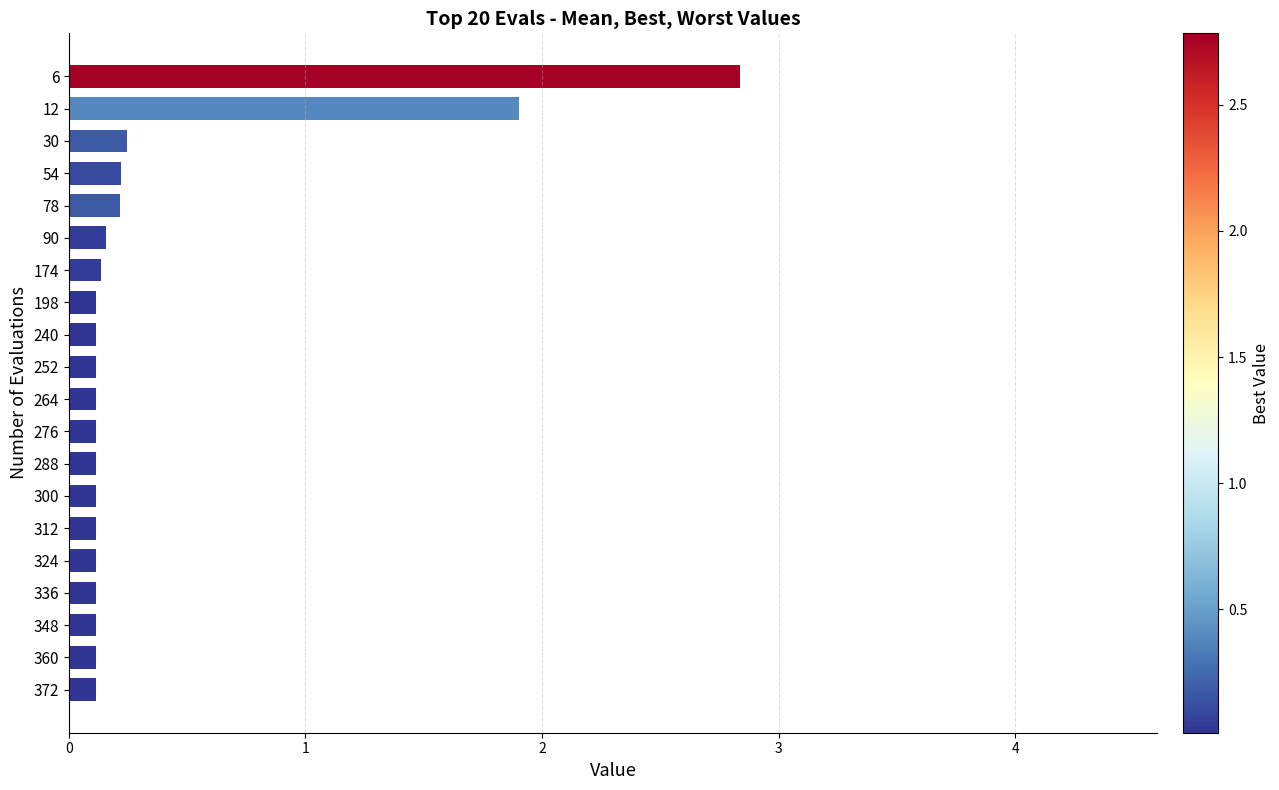

What is the value of the 12th bar from the top?

0.1